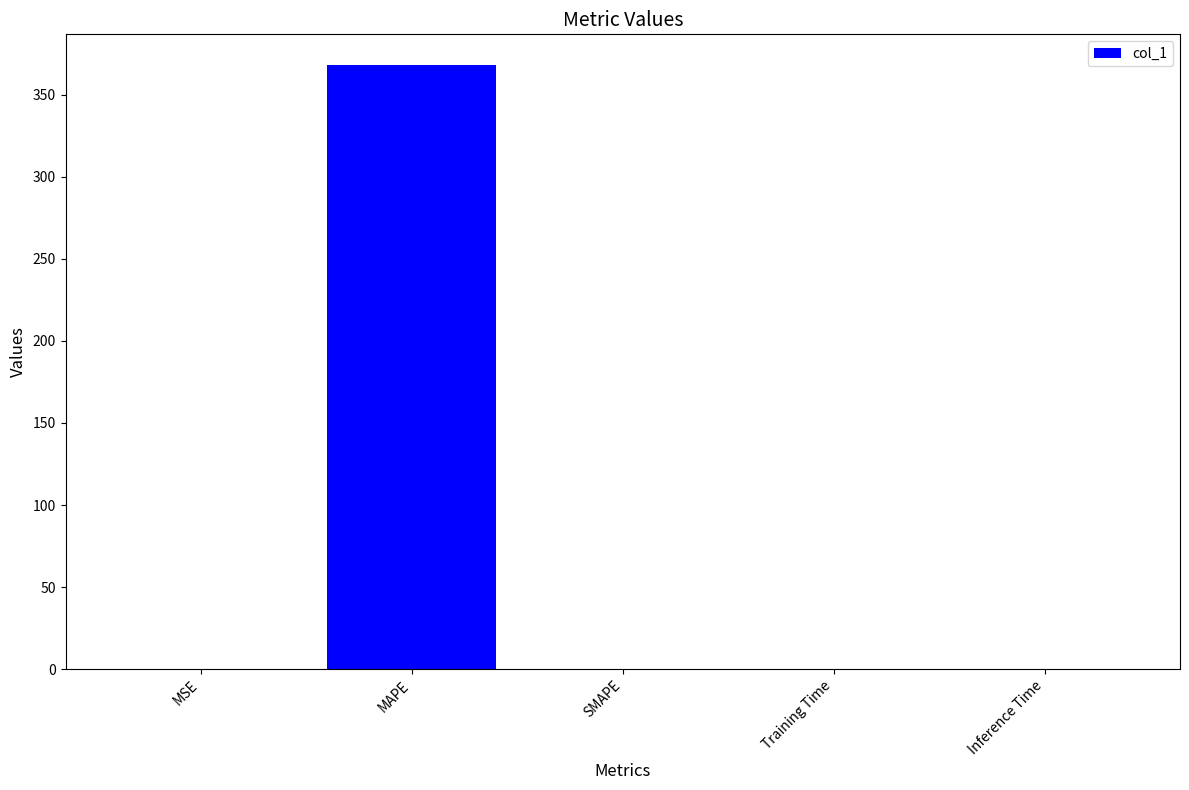

Which label corresponds to the largest value in the chart?

MAPE